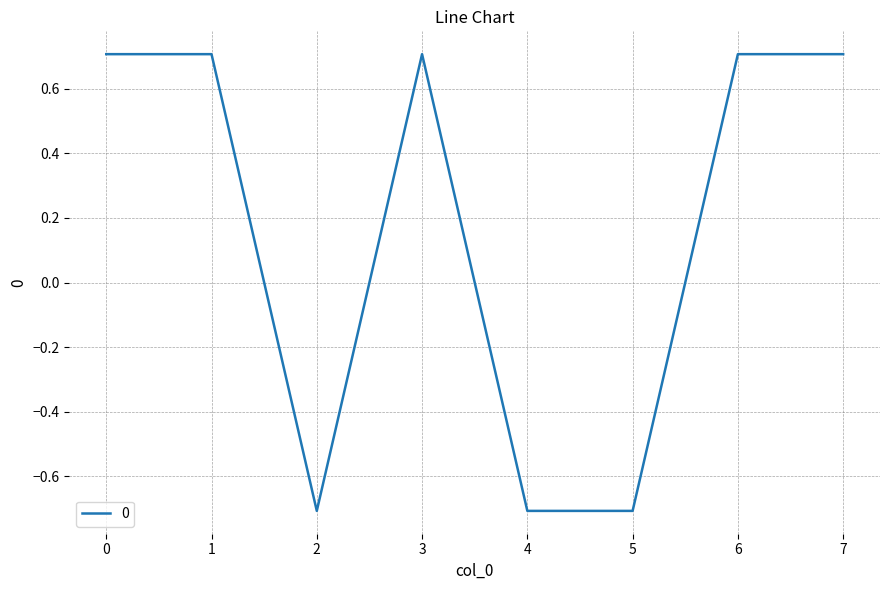

Reading right to left, transcribe all the data shown in this chart.

0.7	0.7	-0.7	-0.7	0.7	-0.7	0.7	0.7